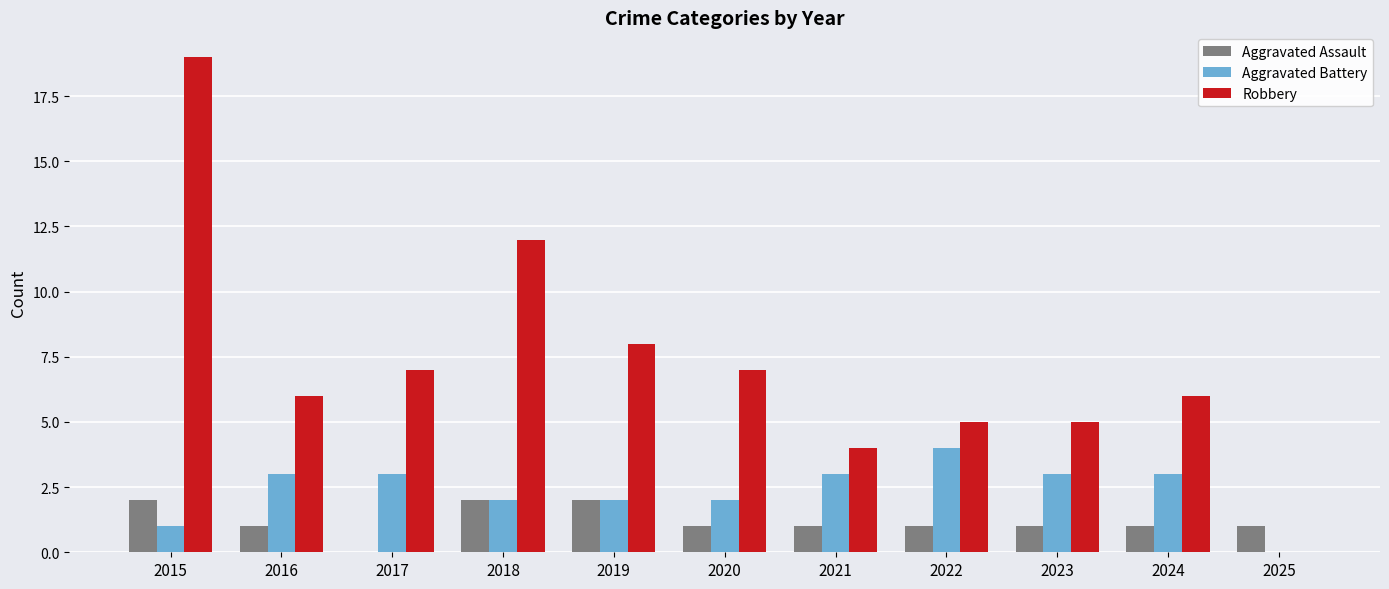

What is the greatest value displayed?

19